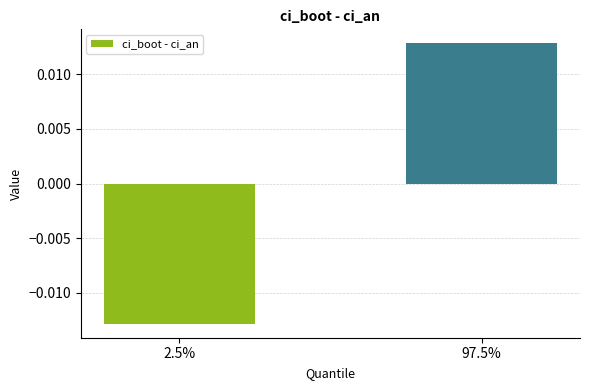

List the labels in order of value, smallest first.

2.5%, 97.5%